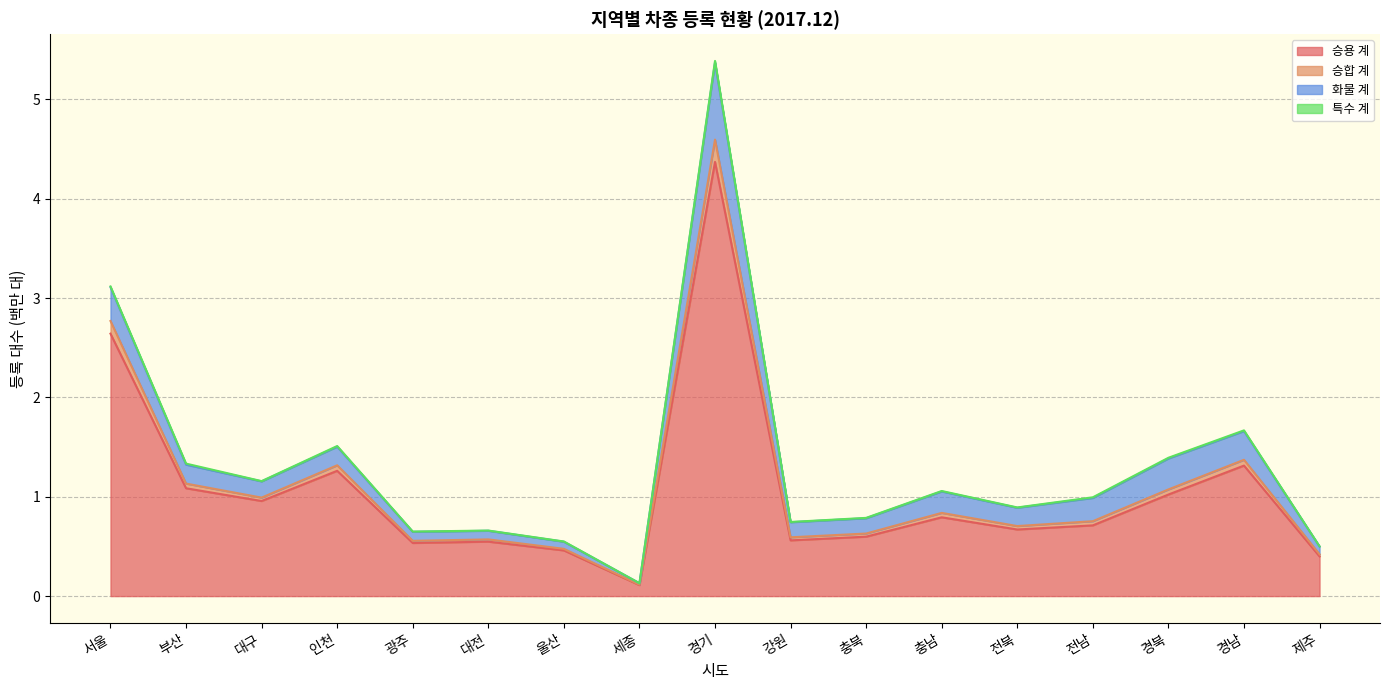

What is the maximum value for 승용 계?

4.4